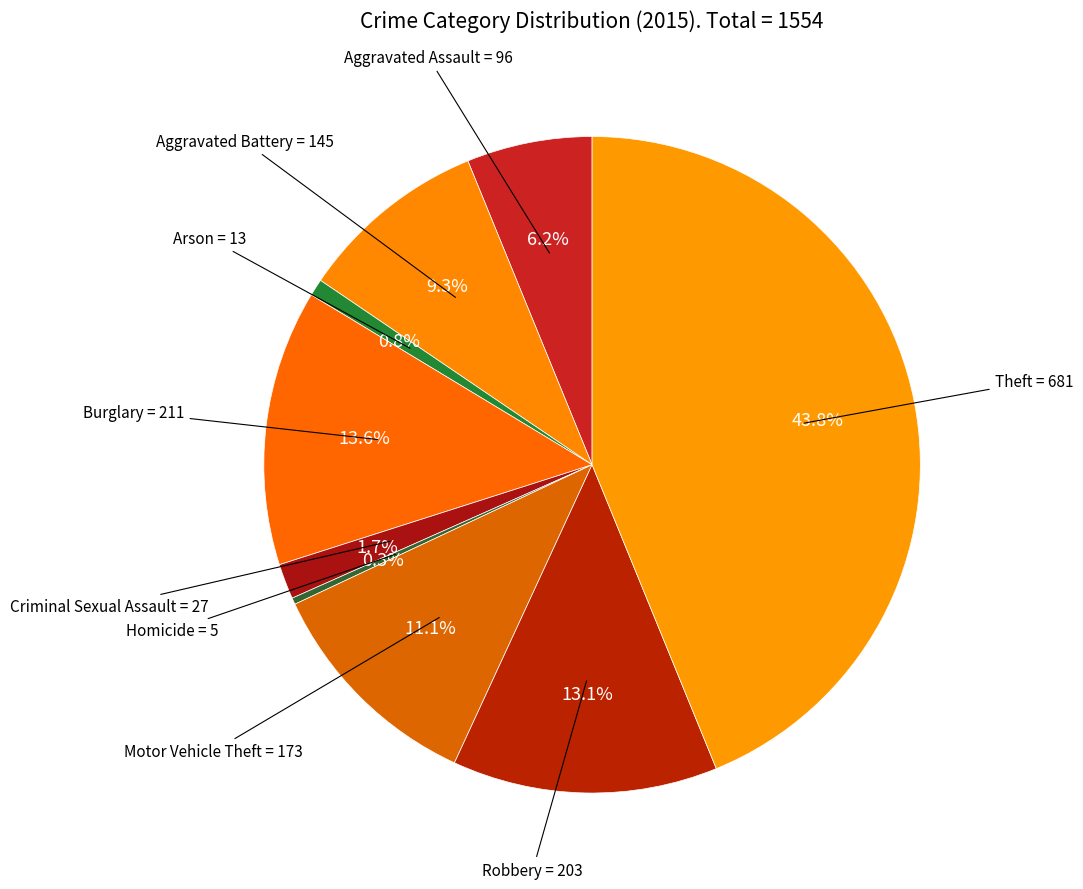

Count the number of slices in the pie.

9